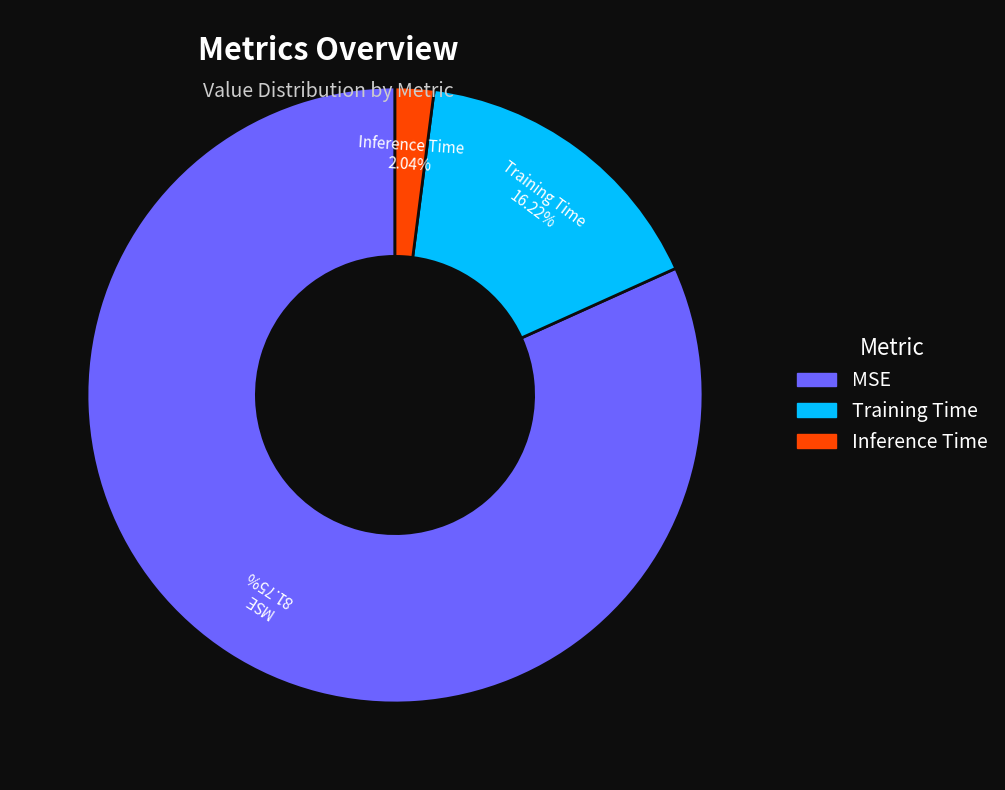

Between Inference Time and Training Time, which is larger?

Training Time